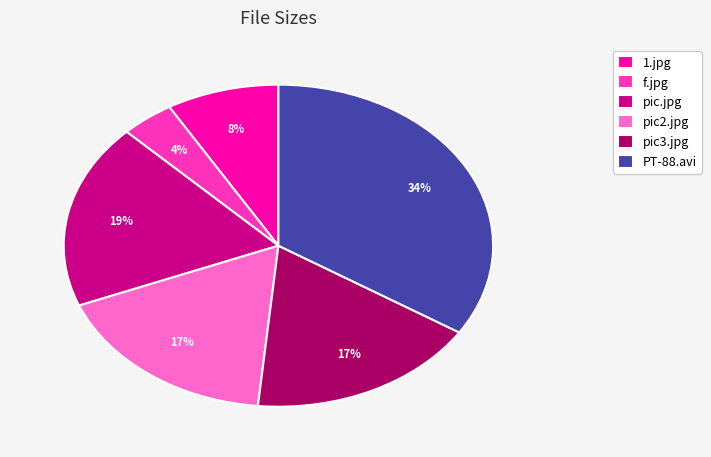

To the nearest percent, what is the difference between the largest and smallest slice percentages?

30%